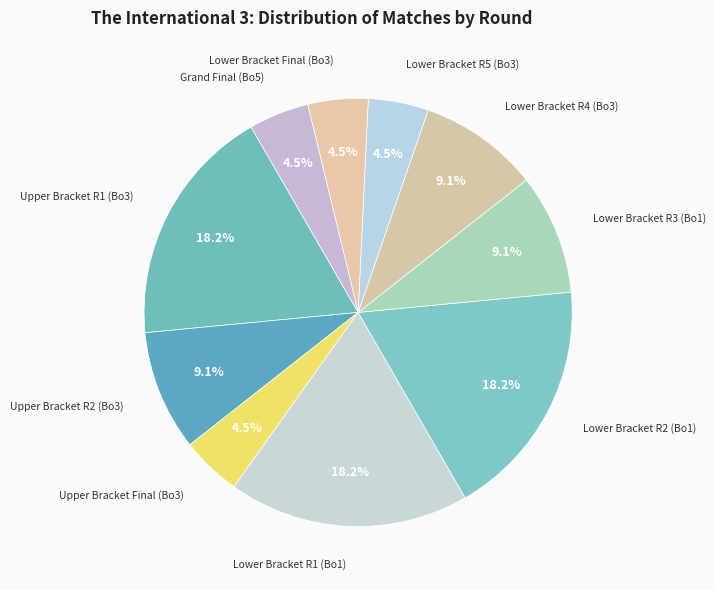

To the nearest percent, what is the average slice percentage?

10%